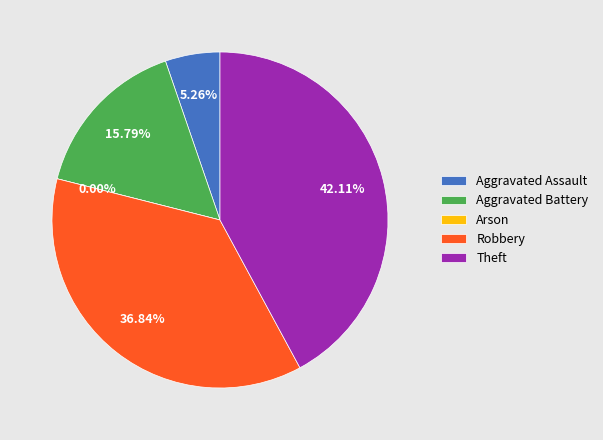

Combined, what portion of the pie is Arson and Theft?

42.1%